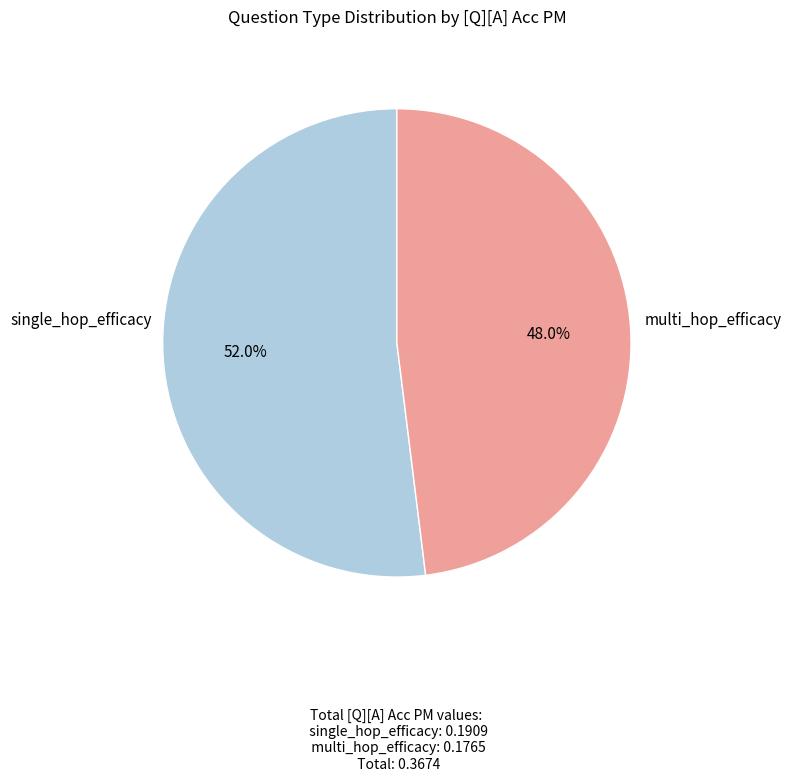

Does any single category account for the majority?

Yes